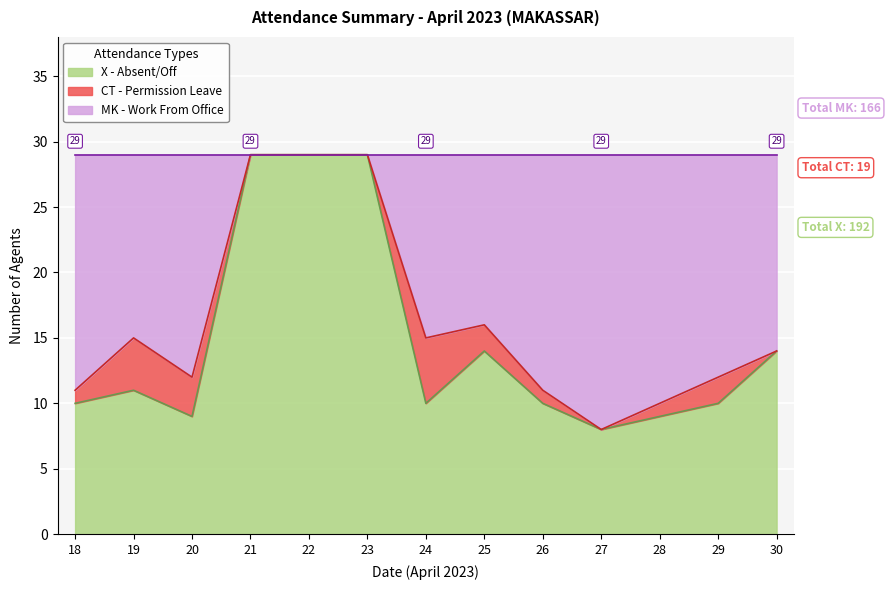

True or false: X - Absent/Off has a value of 10 at 24.

True